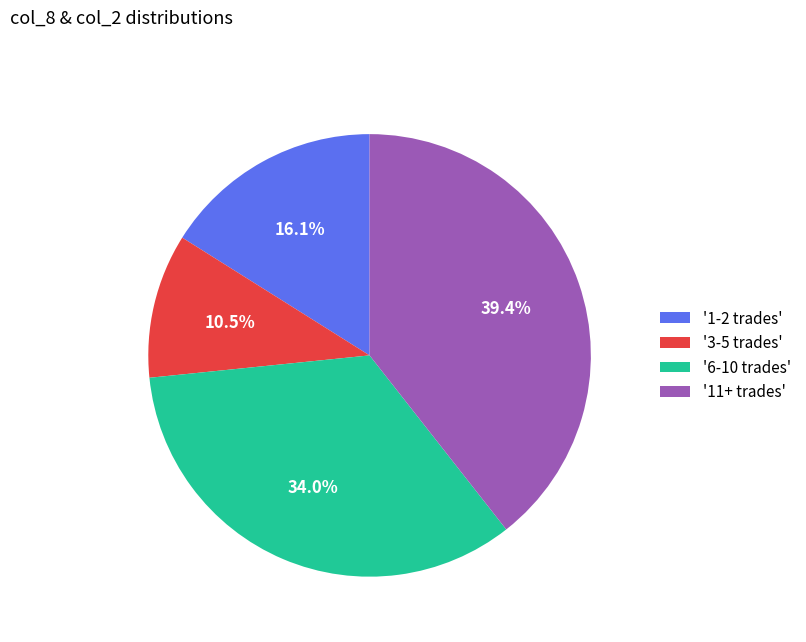

How much of the chart is everything except '3-5 trades'?

89.5%